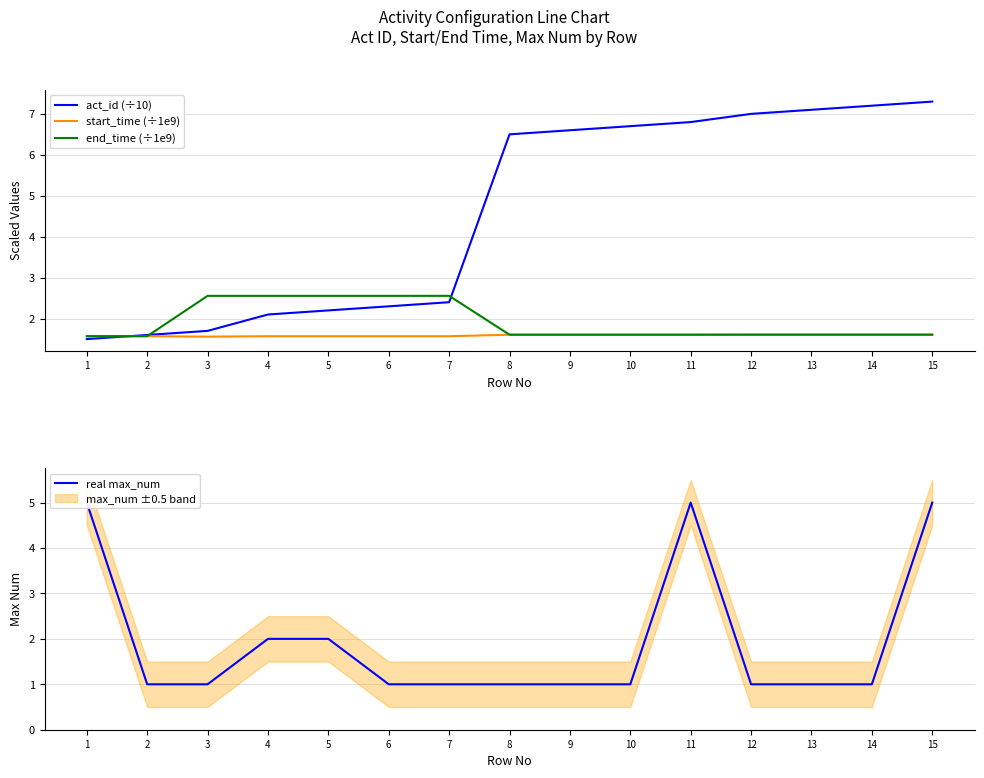

Reading right to left, extract all data points from this chart.

act_id (÷10): 7.3	7.2	7.1	7.0	6.8	6.7	6.6	6.5	2.4	2.3	2.2	2.1	1.7	1.6	1.5
start_time (÷1e9): 1.6	1.6	1.6	1.6	1.6	1.6	1.6	1.6	1.6	1.6	1.6	1.6	1.6	1.6	1.6
end_time (÷1e9): 1.6	1.6	1.6	1.6	1.6	1.6	1.6	1.6	2.6	2.6	2.6	2.6	2.6	1.6	1.6
real max_num: 5.0	1.0	1.0	1.0	5.0	1.0	1.0	1.0	1.0	1.0	2.0	2.0	1.0	1.0	5.0